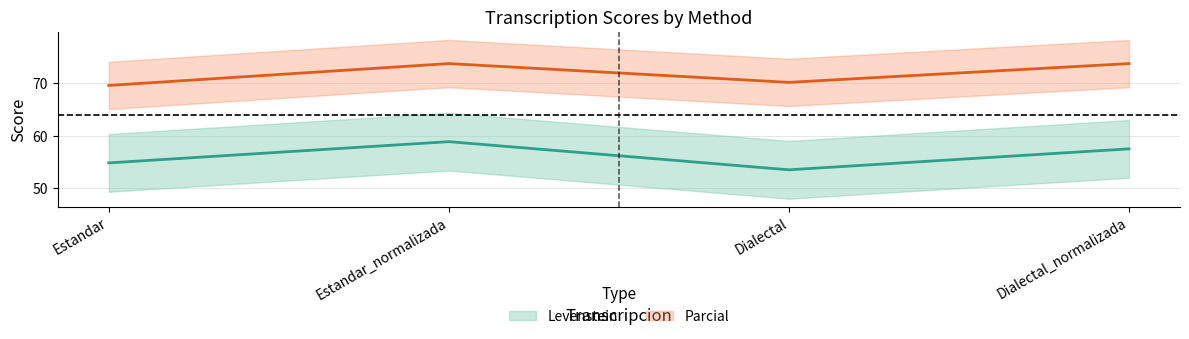

Reading left to right, list all the values displayed in this chart.

Levenstein: 54.8	58.9	53.5	57.5
Parcial: 69.6	73.8	70.2	73.8